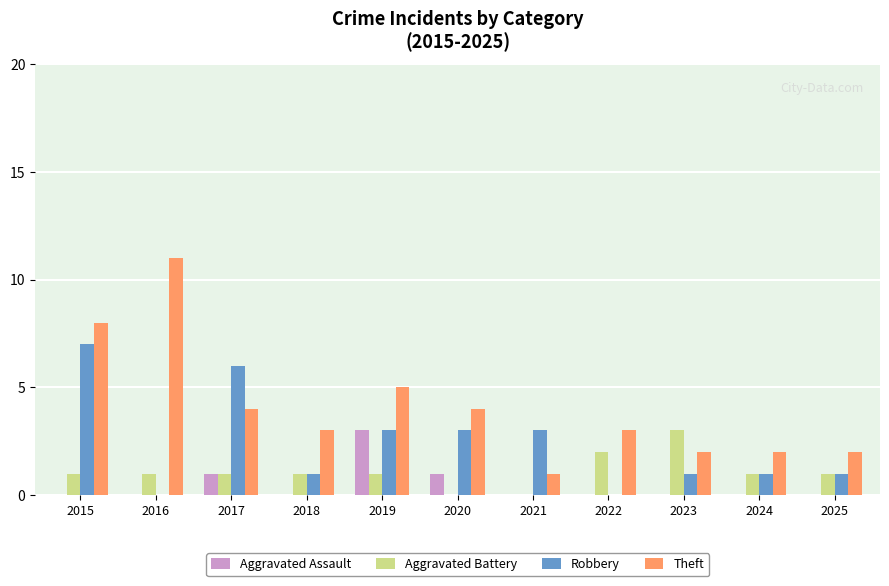

Which series has the largest total across all categories?

Theft